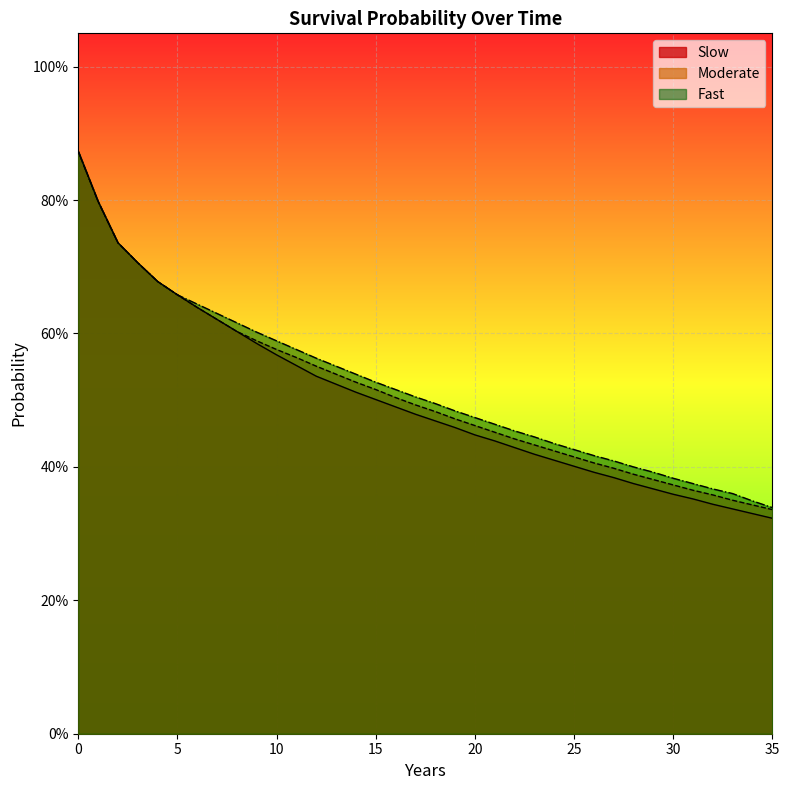

Where is Fast nearest to the value 0?

35